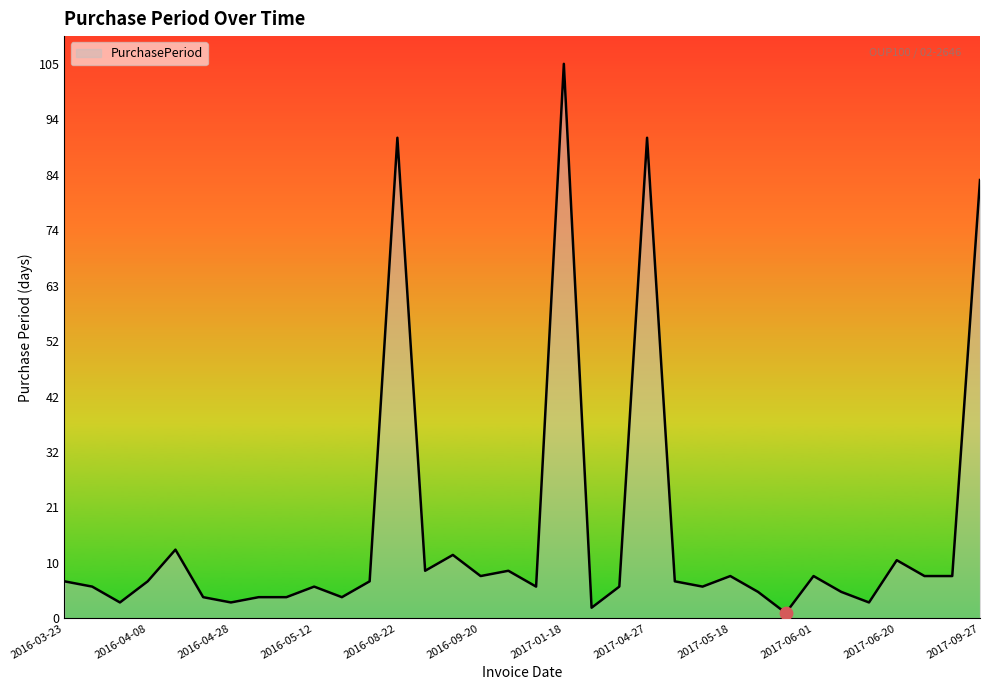

What is the difference between the maximum and minimum values?

104